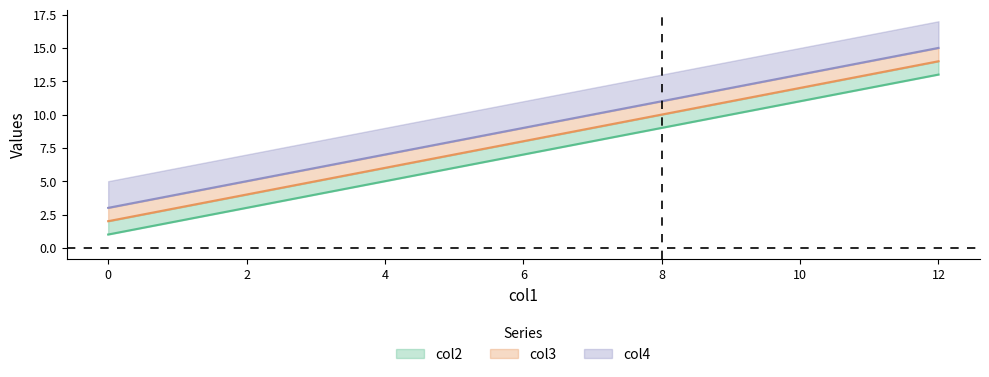

Rank the series by their average value, from highest to lowest.

col4, col3, col2